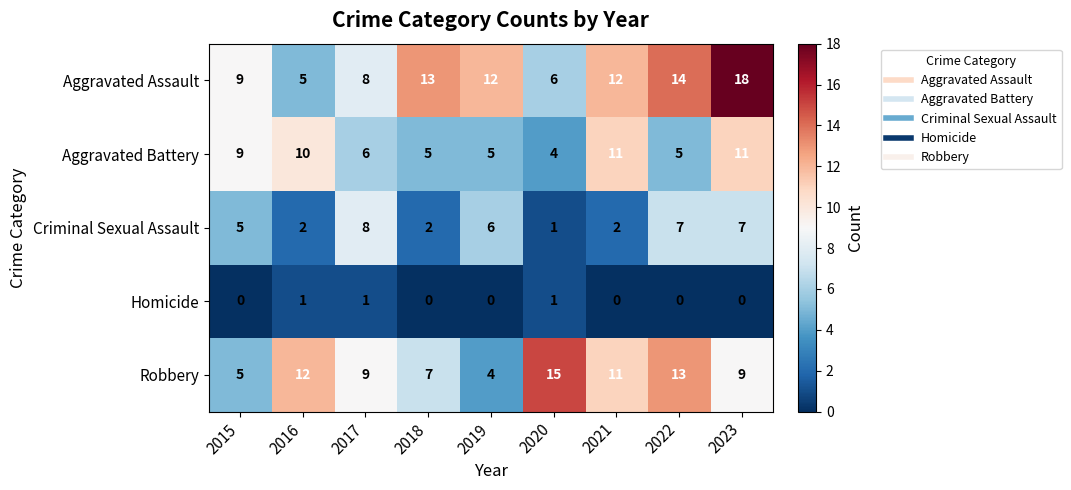

Count the number of categories in the chart.

9